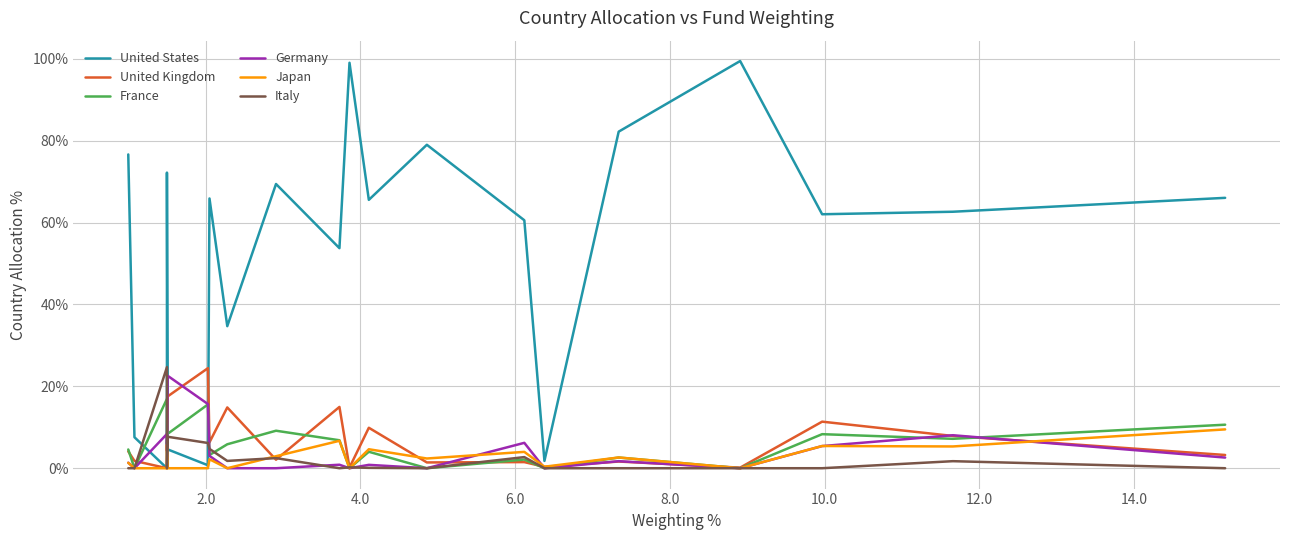

What is the sum of all United States values?

1063.9